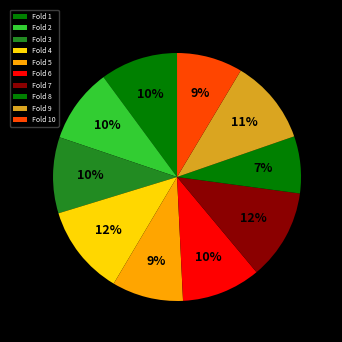

Is Fold 8 the majority of the pie?

No